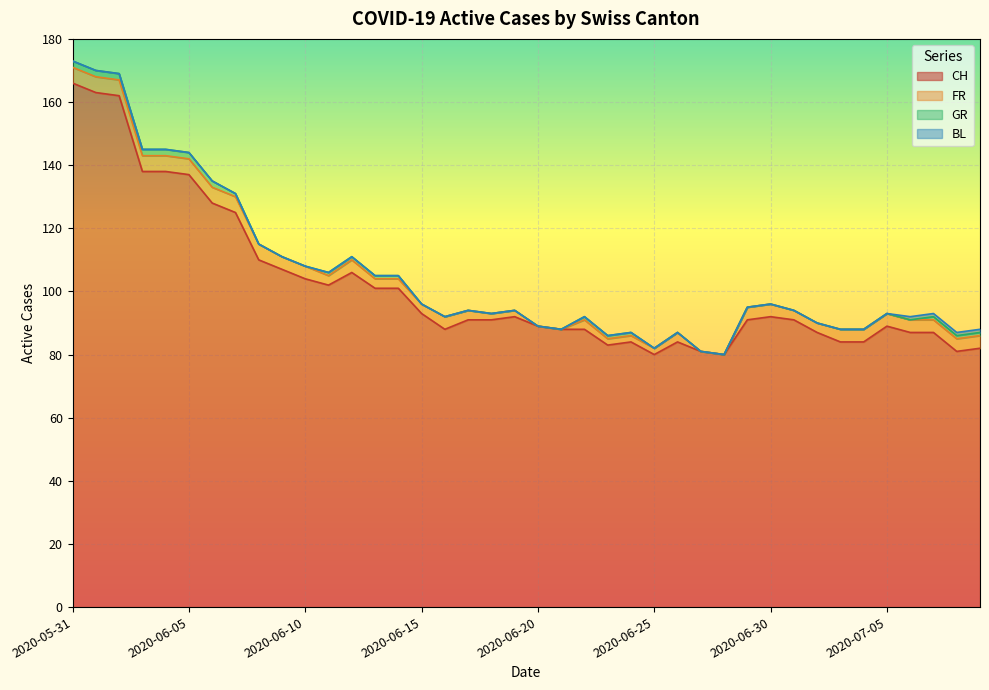

How many FR values are between 3 and 4?

22